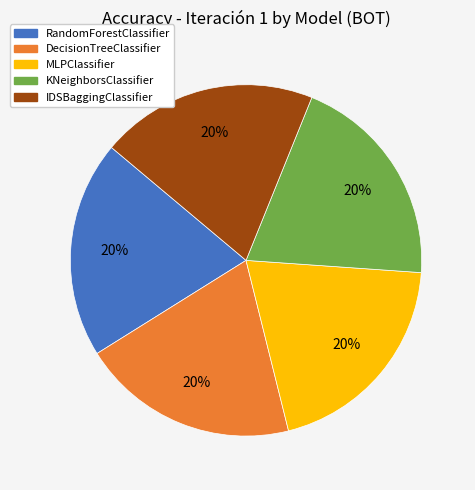

How many segments does this pie chart have?

5